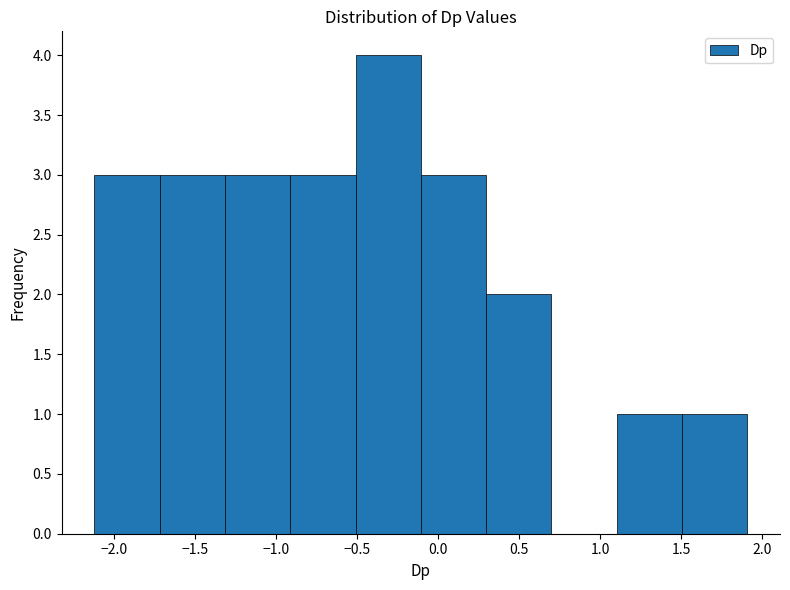

Over which range of the x-axis is the bar tallest?

-0.5 to -0.1